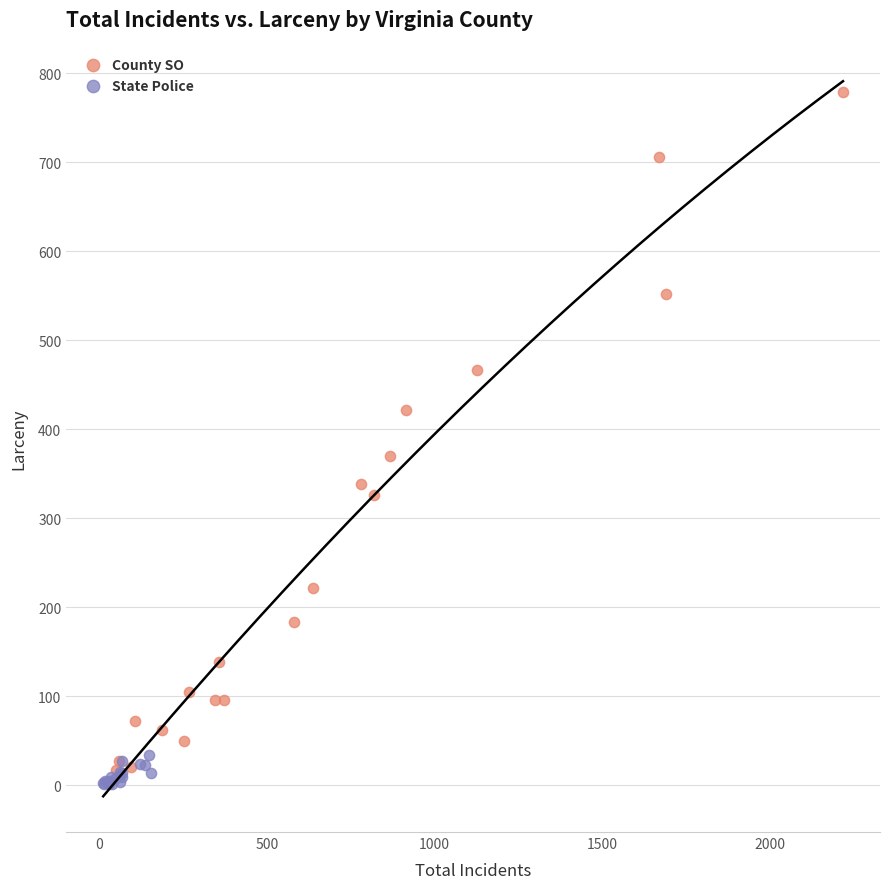

Which series reaches the maximum Y coordinate?

County SO